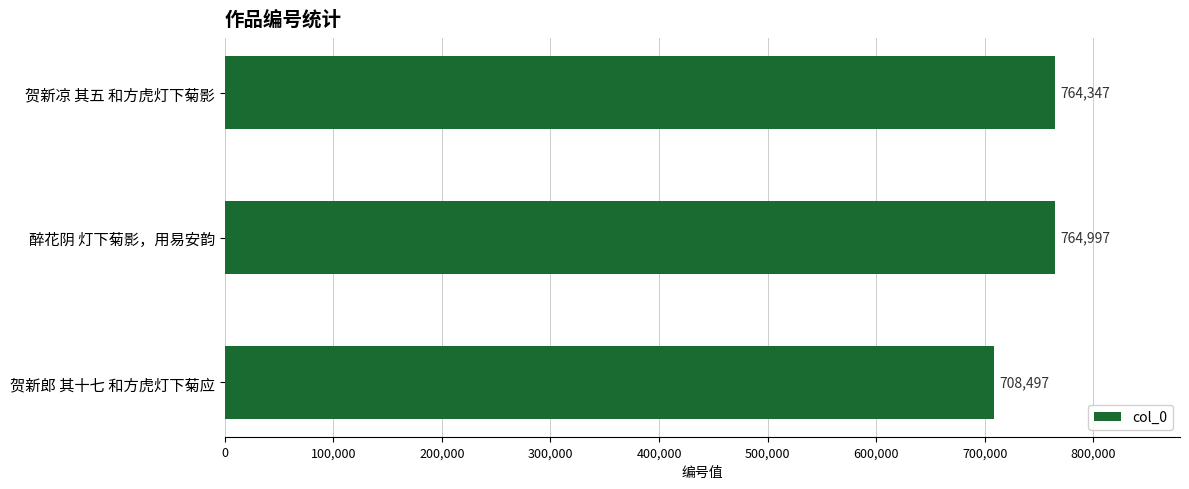

List the labels in order of value, largest first.

醉花阴 灯下菊影，用易安韵, 贺新凉 其五 和方虎灯下菊影, 贺新郎 其十七 和方虎灯下菊应